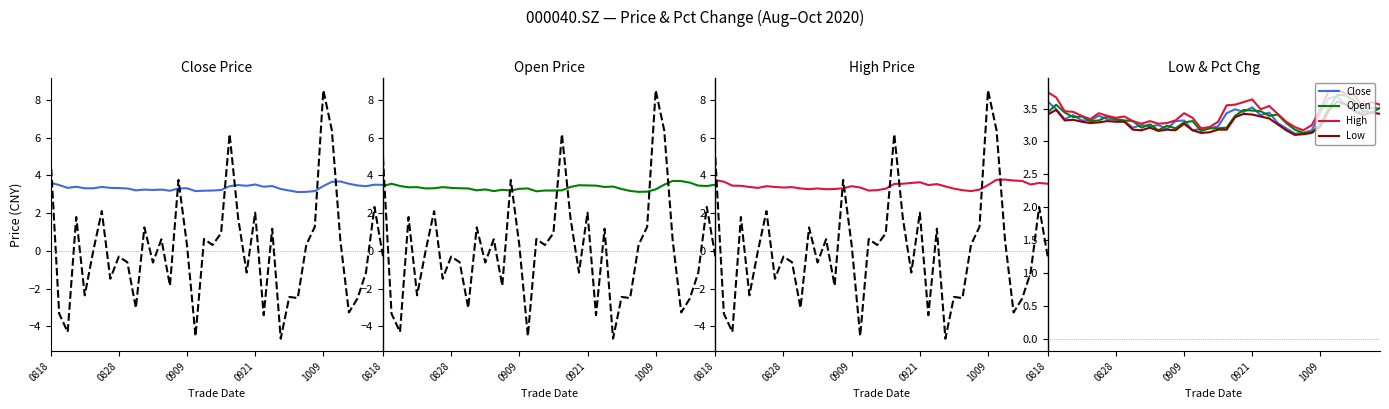

Count the number of categories in the chart.

40